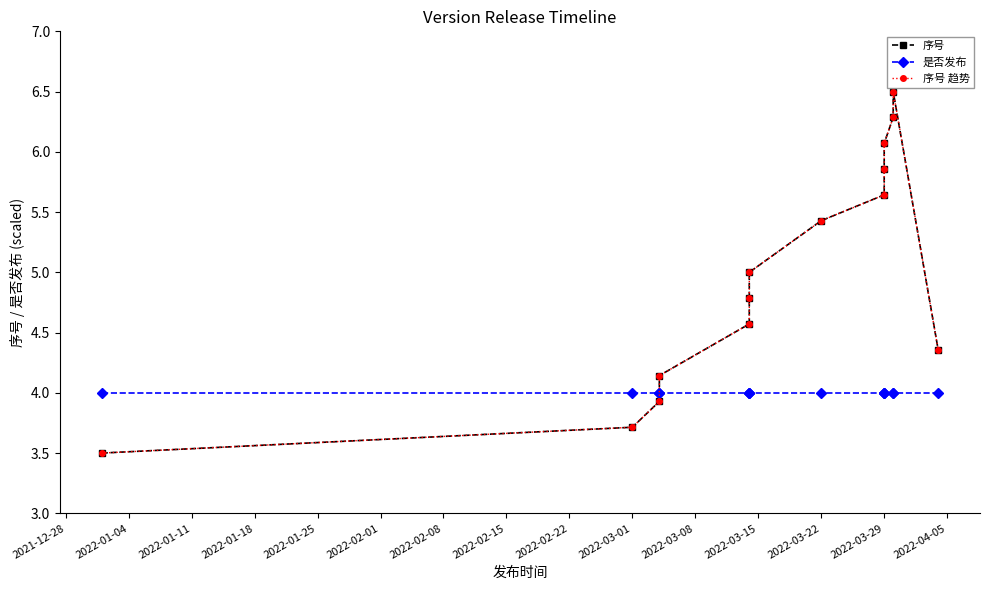

What are all the series names shown in the legend?

序号, 是否发布, 序号 趋势